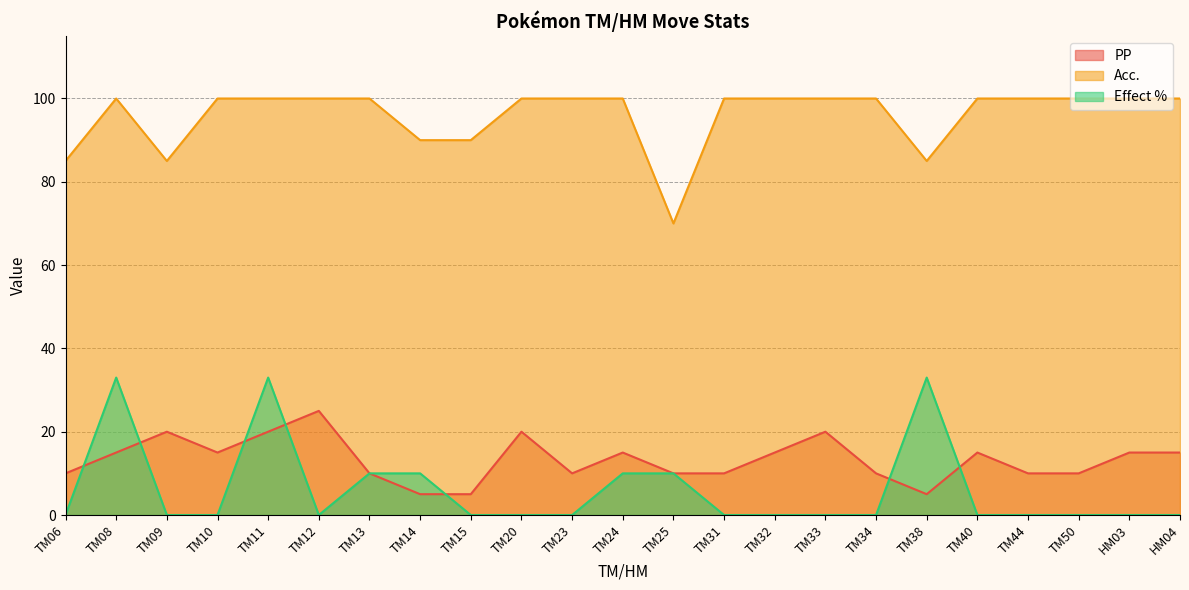

What is the lowest value of the PP series?

5